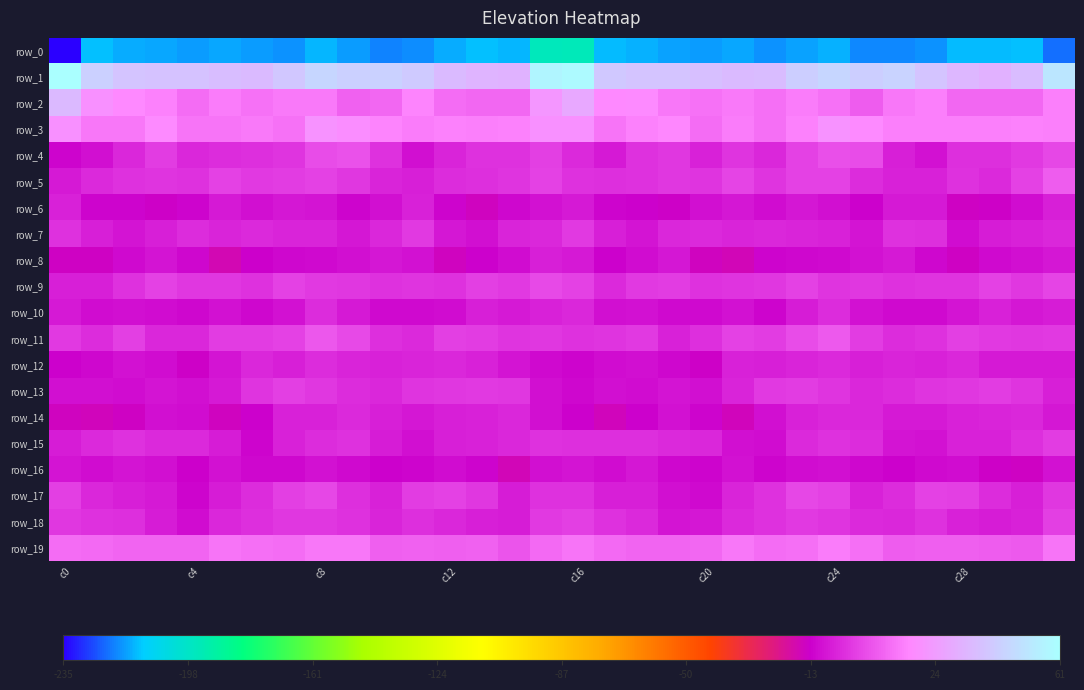

How many categories are shown in the chart?

32